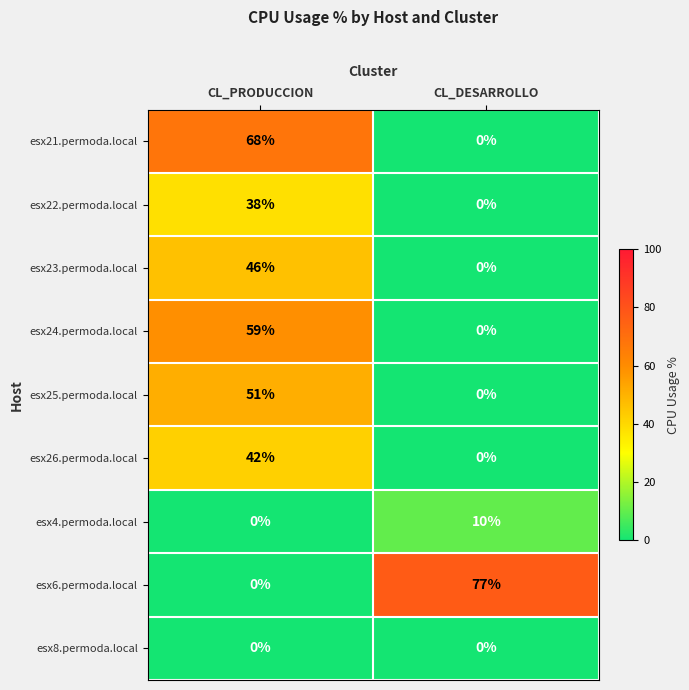

Is it true that esx4.permoda.local equals 10 at CL_DESARROLLO?

True